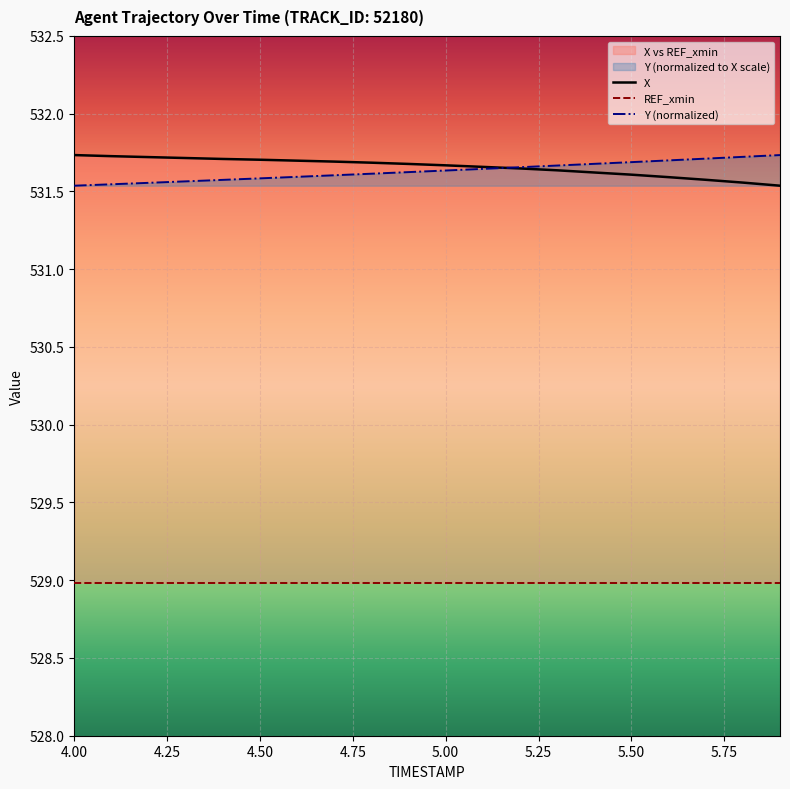

What is the maximum value for Y (normalized)?

531.7